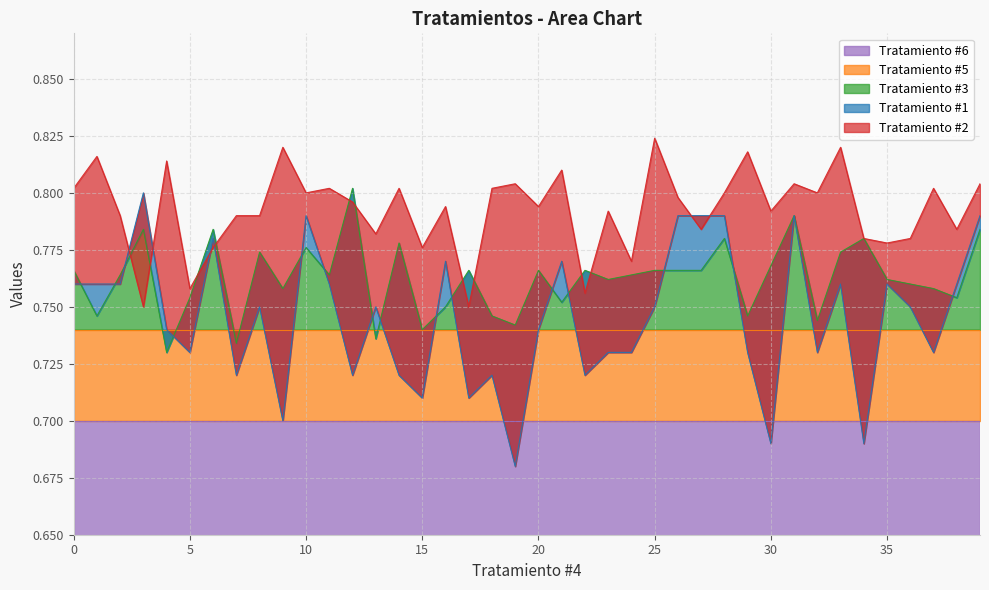

Which series changed the most between 18 and 33?

Tratamiento #1